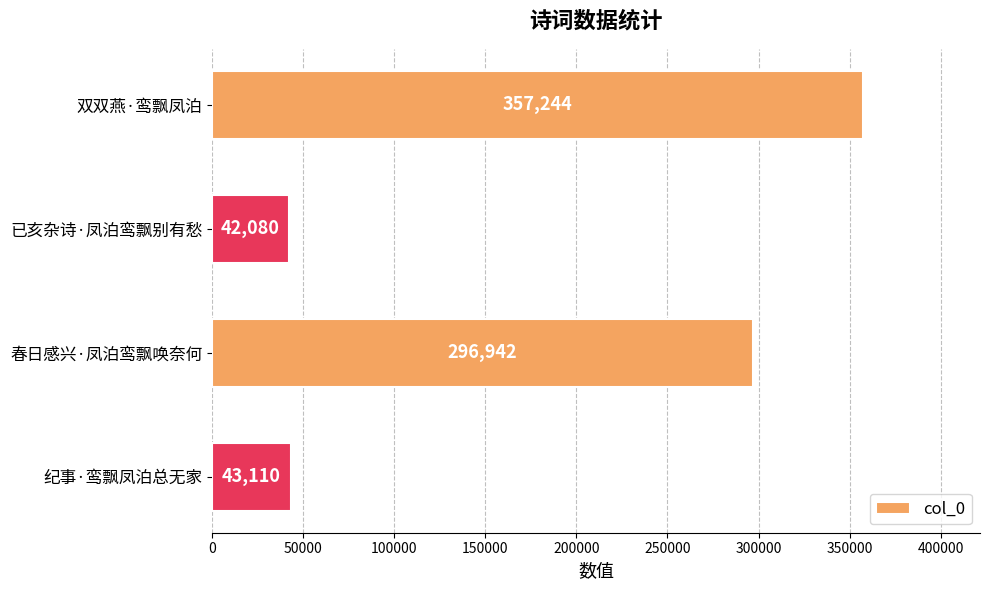

What is the greatest value displayed?

357244